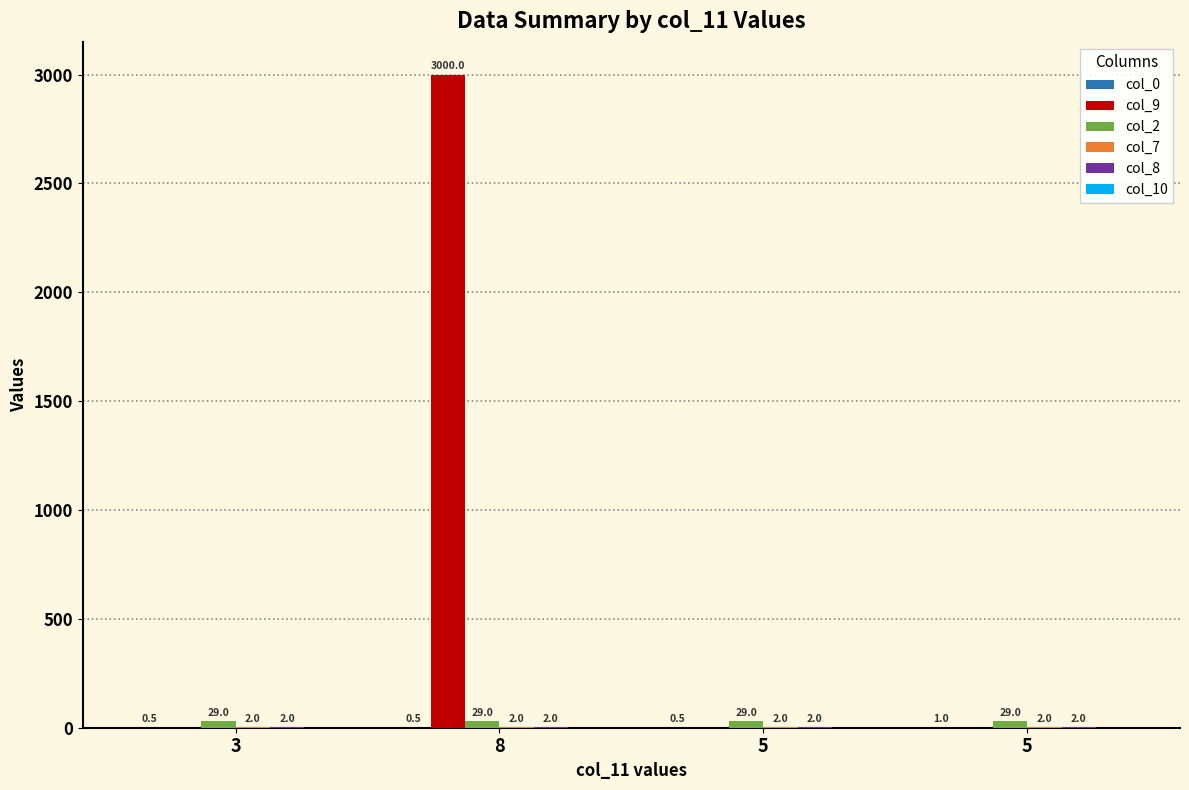

The col_9 series shows 0.0 at 5. True or false?

True